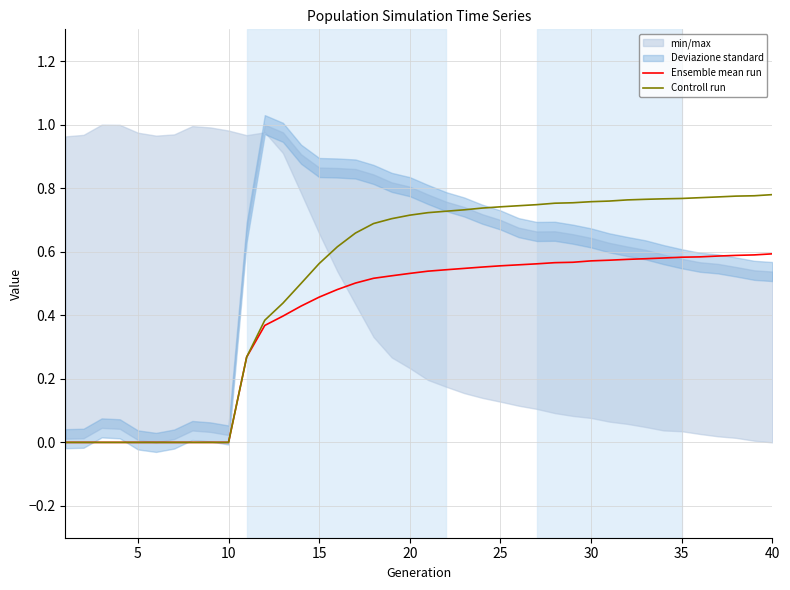

The Ensemble mean run series shows 1.0 at 35. True or false?

False